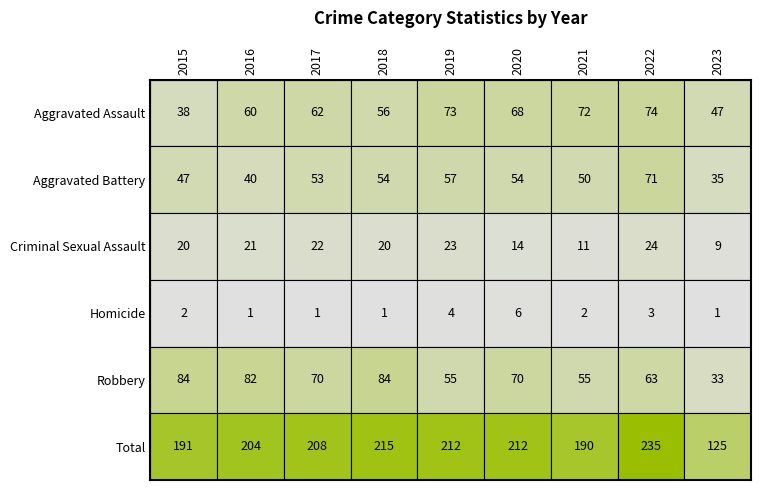

What is the sum of the Aggravated Battery values at 2018 and 2022?

125